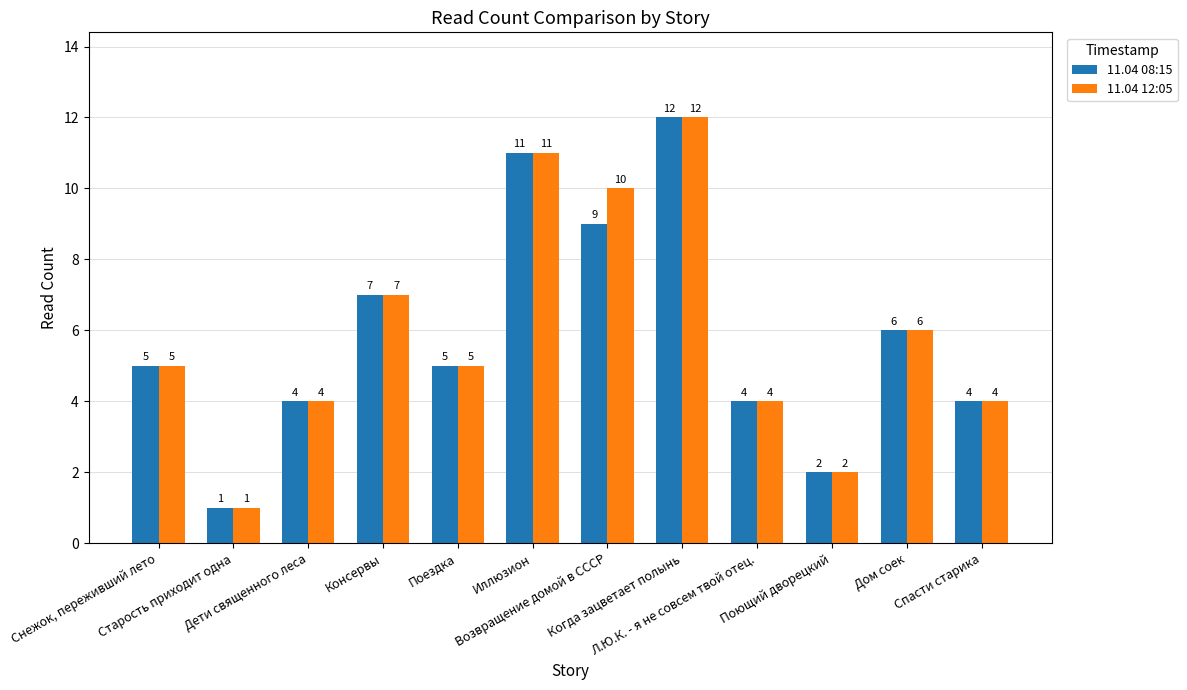

What is the minimum value shown in the chart?

1